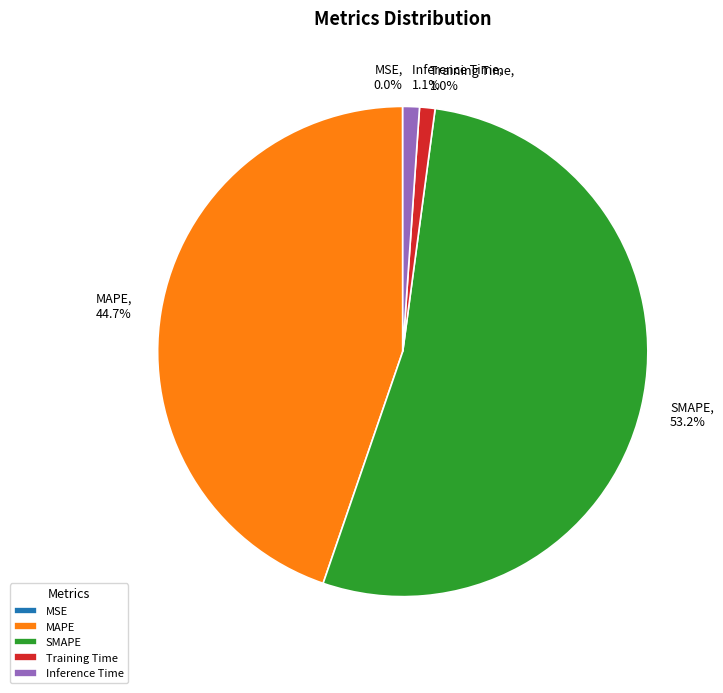

What is the ratio of the value at MAPE to the value at SMAPE?

0.8